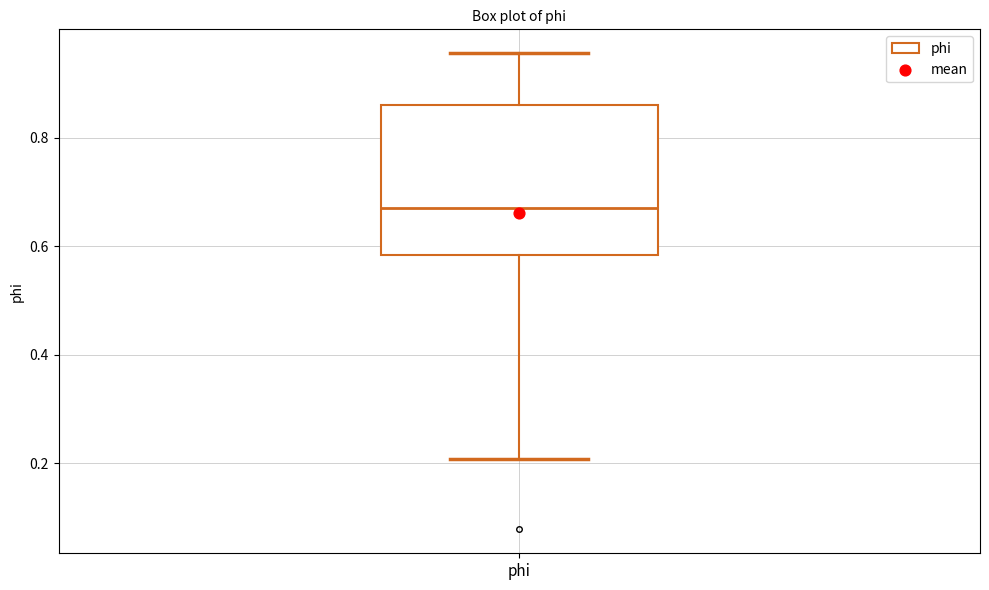

Read this box plot against the y-axis: the position of the median line, the range covered by the box, and the ends of both whiskers. The values are not printed on the chart, so give them approximately, as read against the axis.

median 0.68, box 0.58 to 0.86, whiskers 0.20 to 0.96